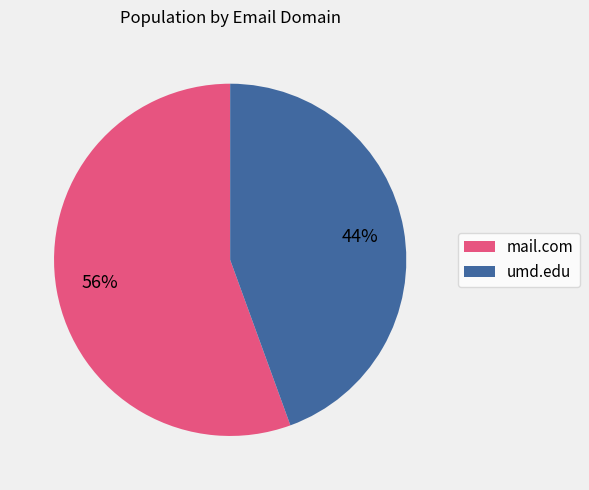

Which category accounts for the majority?

mail.com